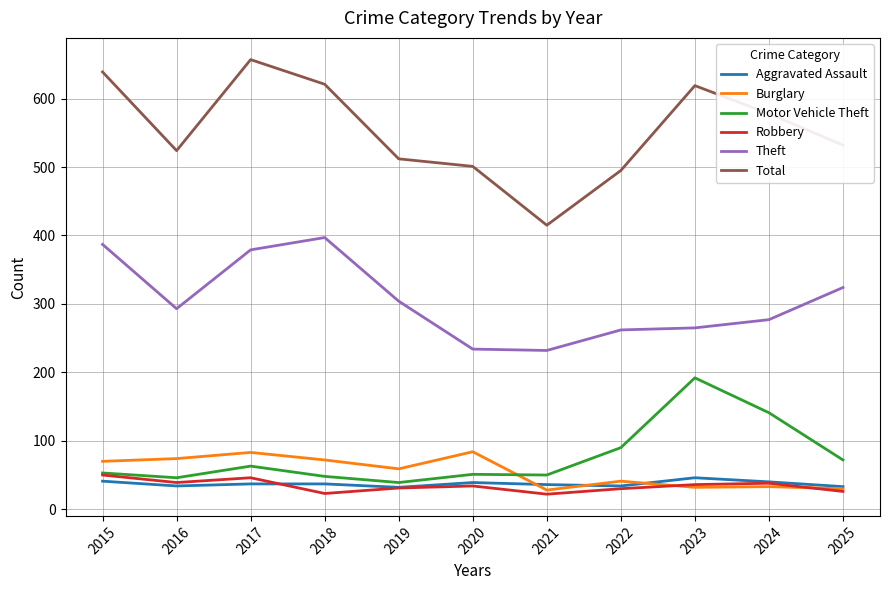

Which label corresponds to the largest value in the chart?

2017